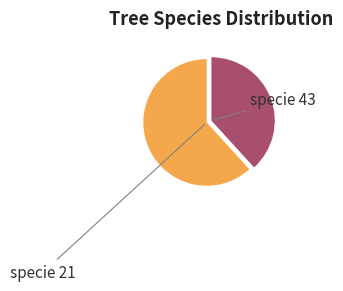

Combined, do specie 21 and specie 43 account for over 50%?

Yes